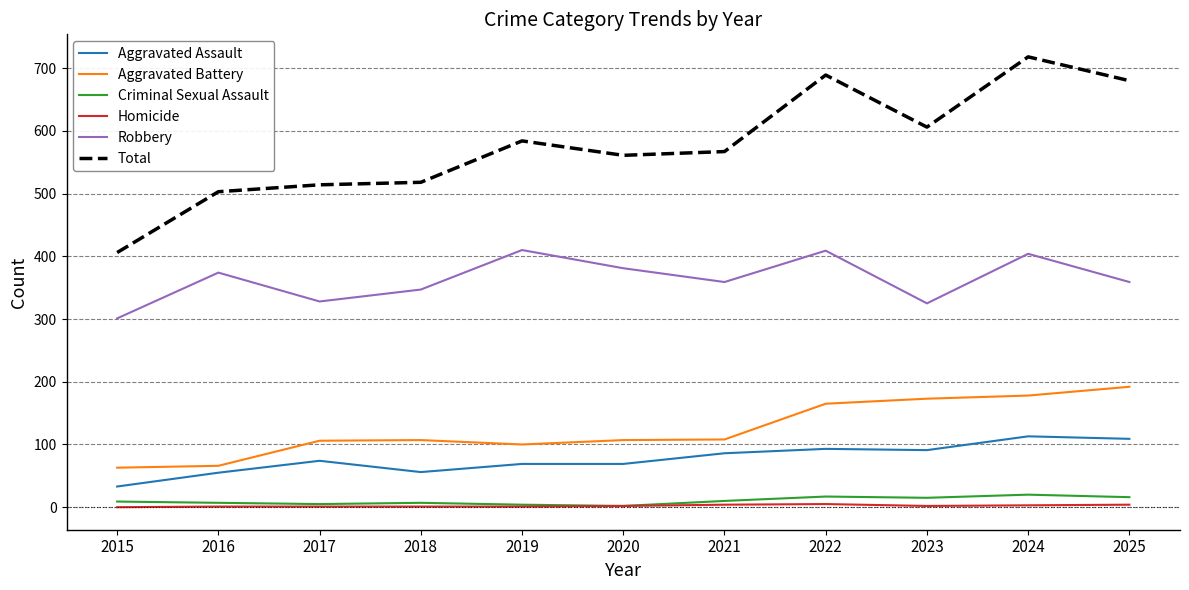

True or false: Robbery and Aggravated Assault cross at least once.

False